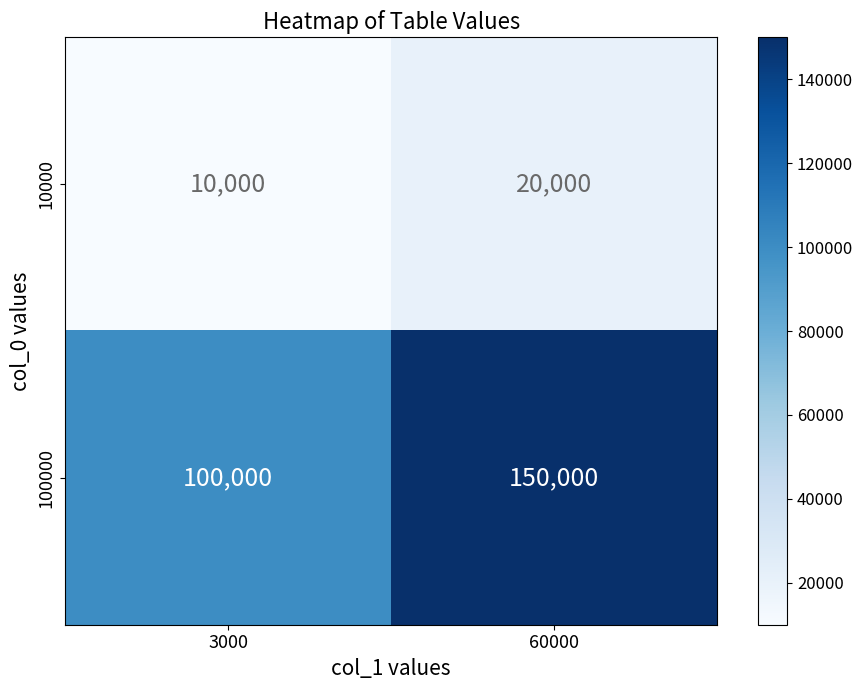

Reading right to left, extract all data points from this chart.

10000: 60000=20000	3000=10000
100000: 60000=150000	3000=100000